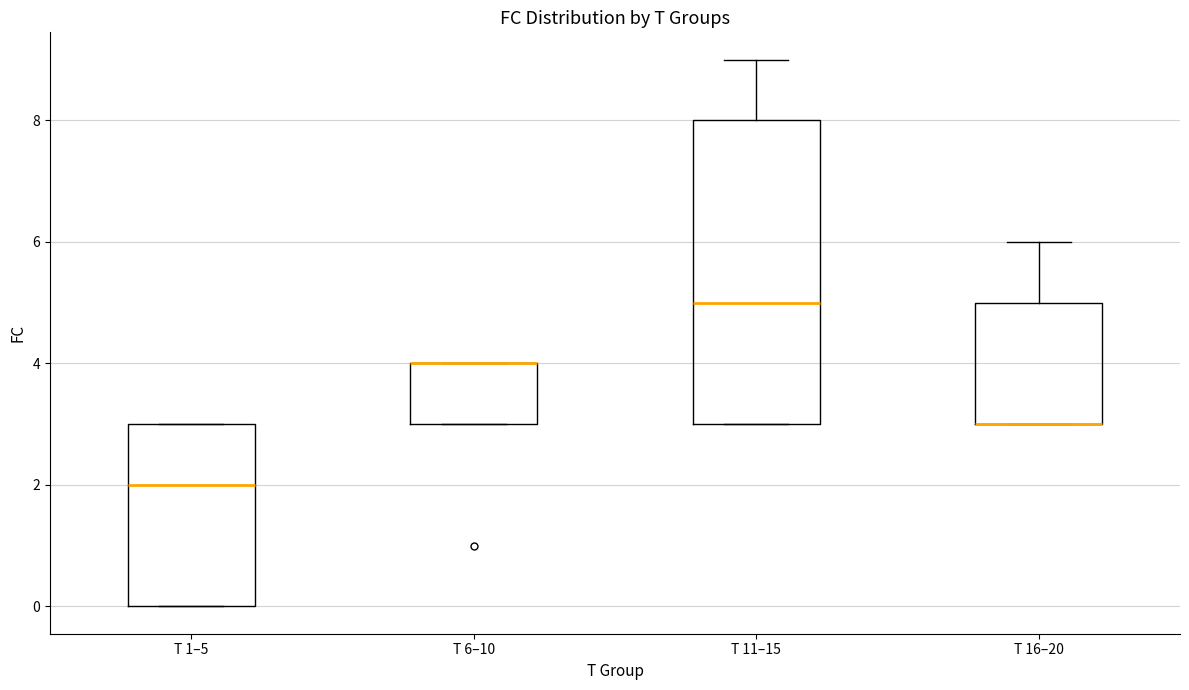

Where is the upper edge of the box for T 6–10 on the y-axis? The values are not printed on the chart, so give them approximately, as read against the axis.

4